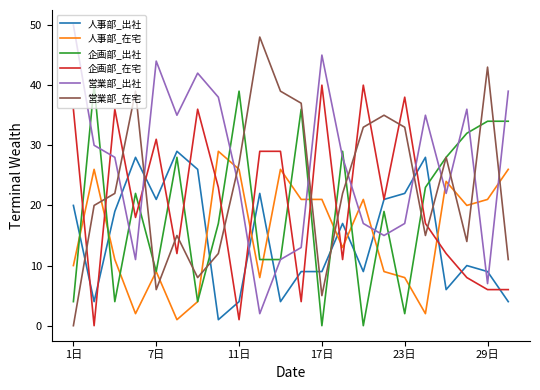

Which series has the largest total across all categories?

営業部_出社